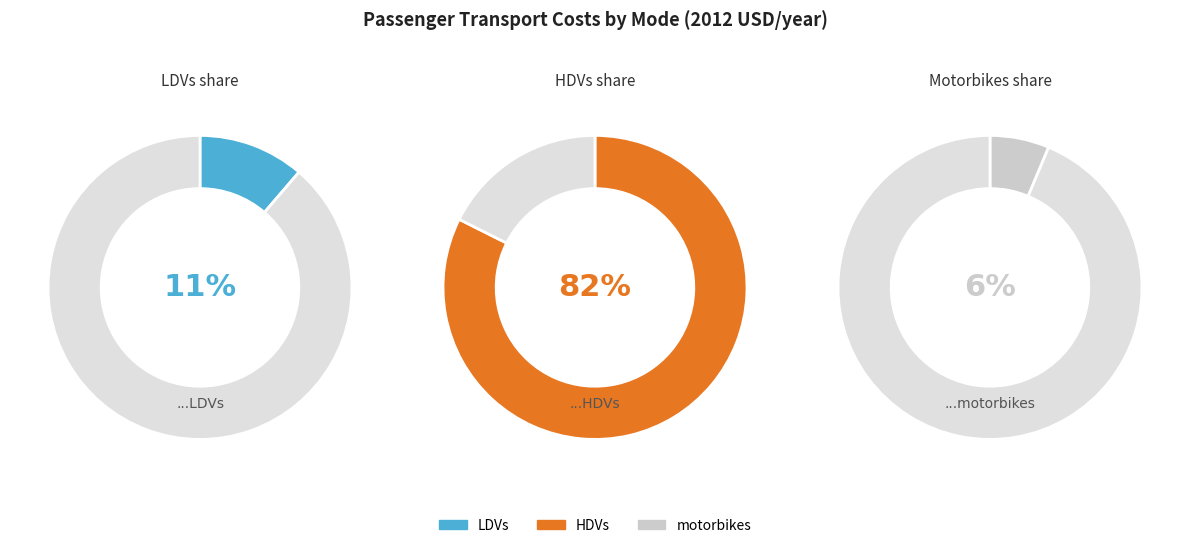

Which has a higher value, motorbikes or LDVs?

LDVs